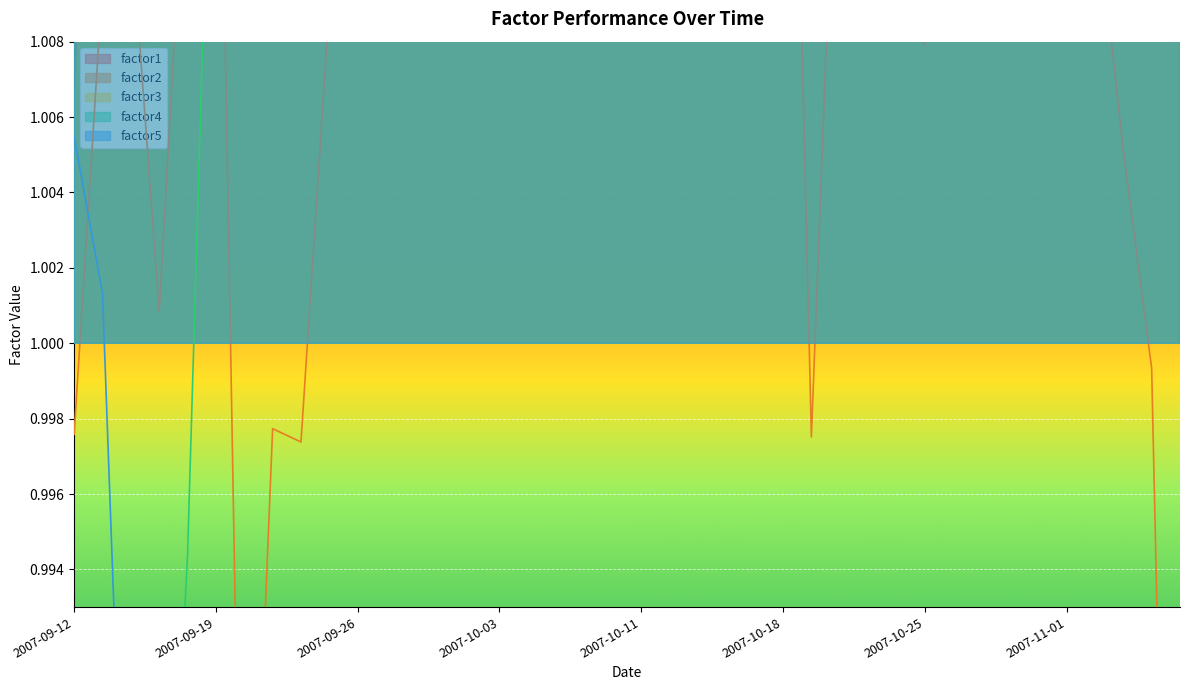

What is the difference between the maximum and minimum values in the factor3 series?

0.1